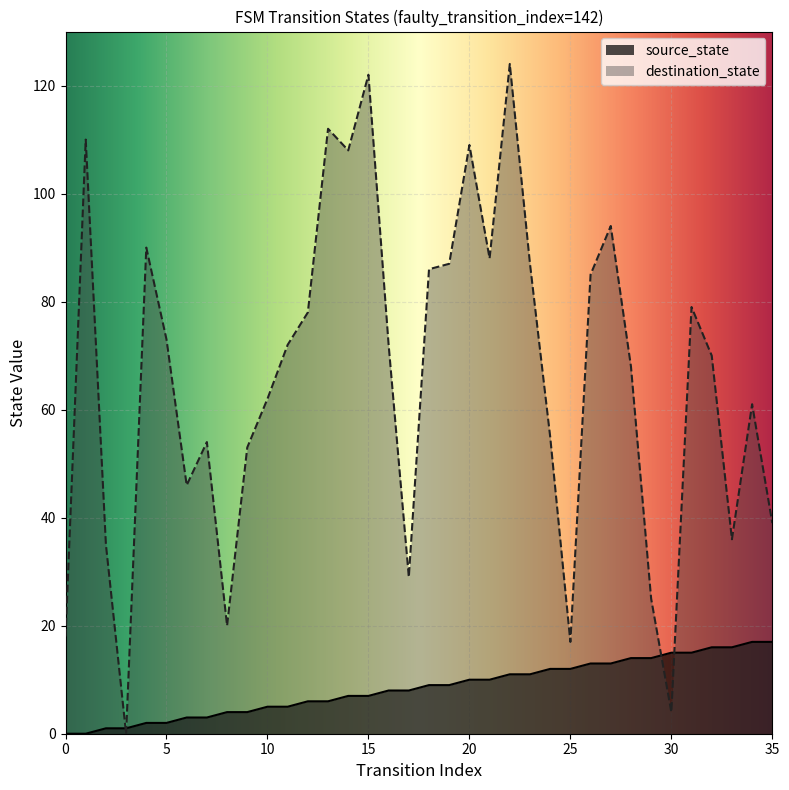

What is the sum of all source_state values?

306